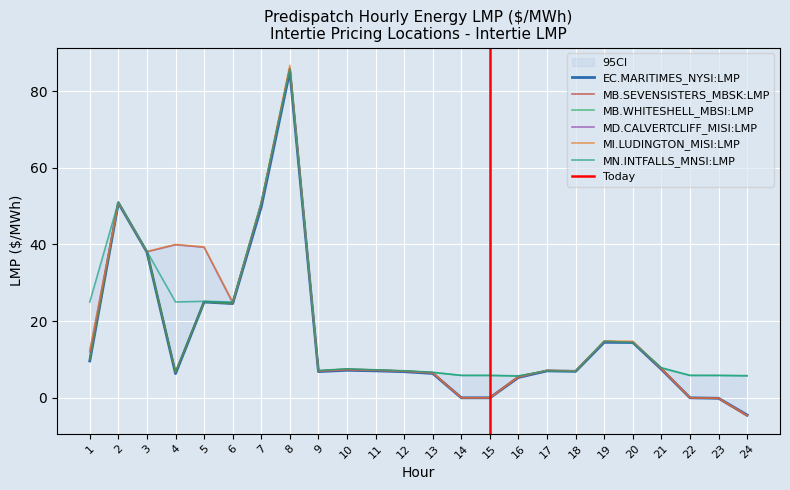

What is the total value across all series at 1?

78.6